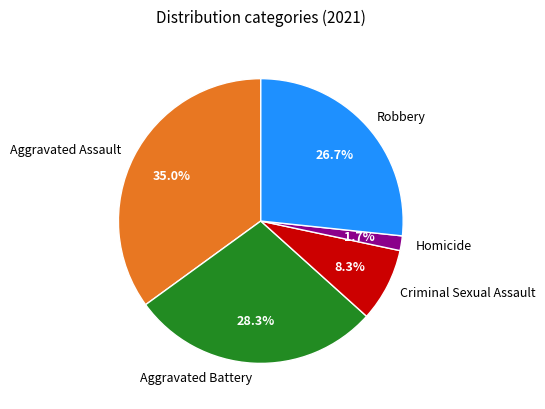

To the nearest percent, what is the difference between the Criminal Sexual Assault and Homicide slice percentages?

7%